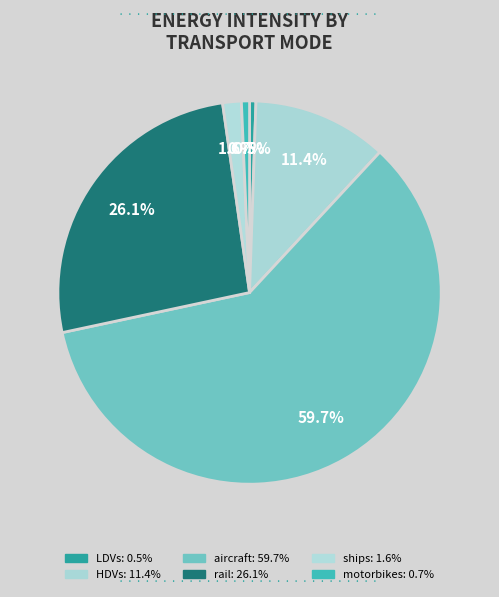

How many slices are in this pie chart?

6